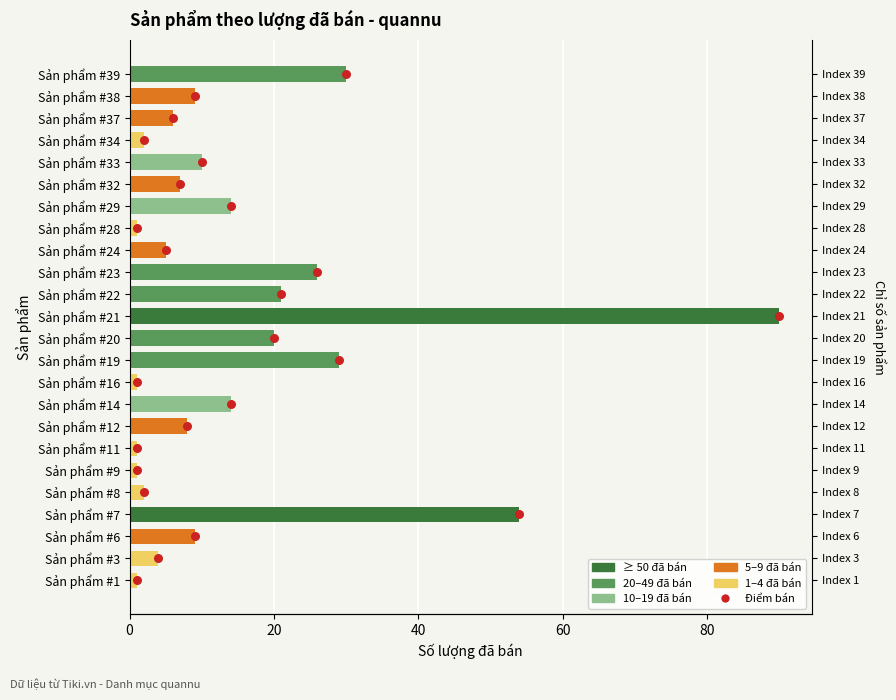

At how many categories does at least one series exceed 45?

2